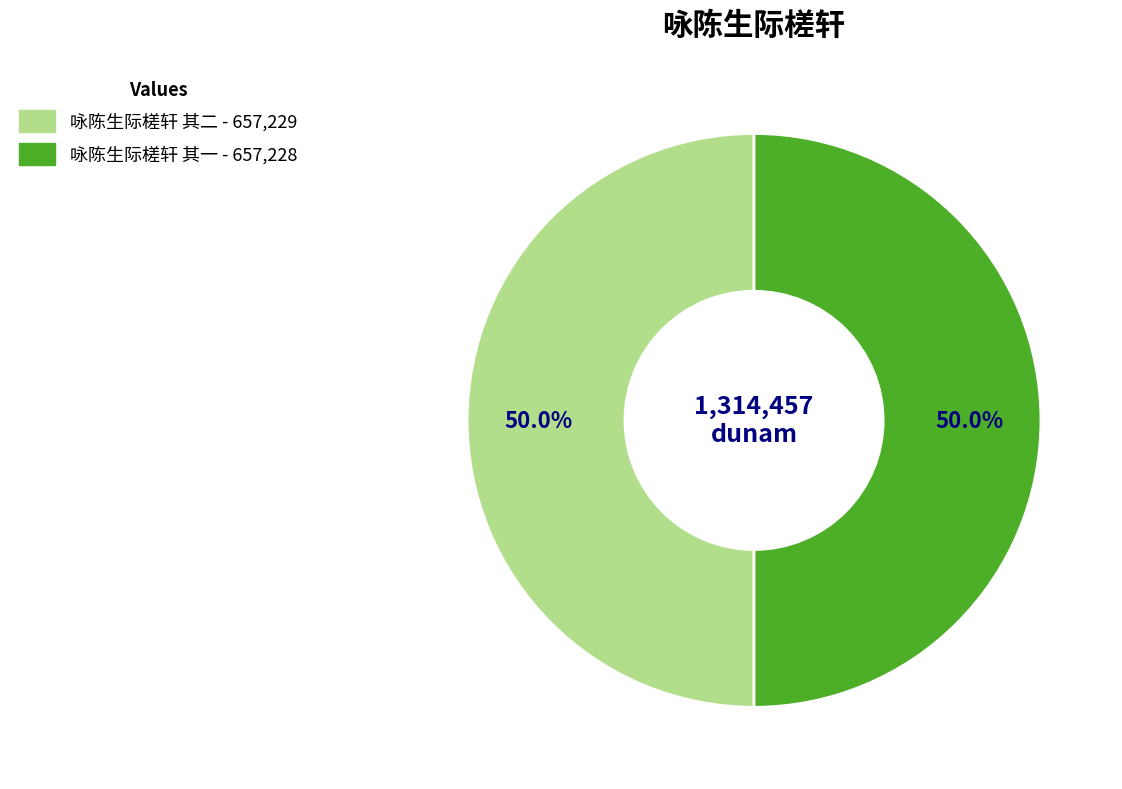

How many segments does this pie chart have?

2